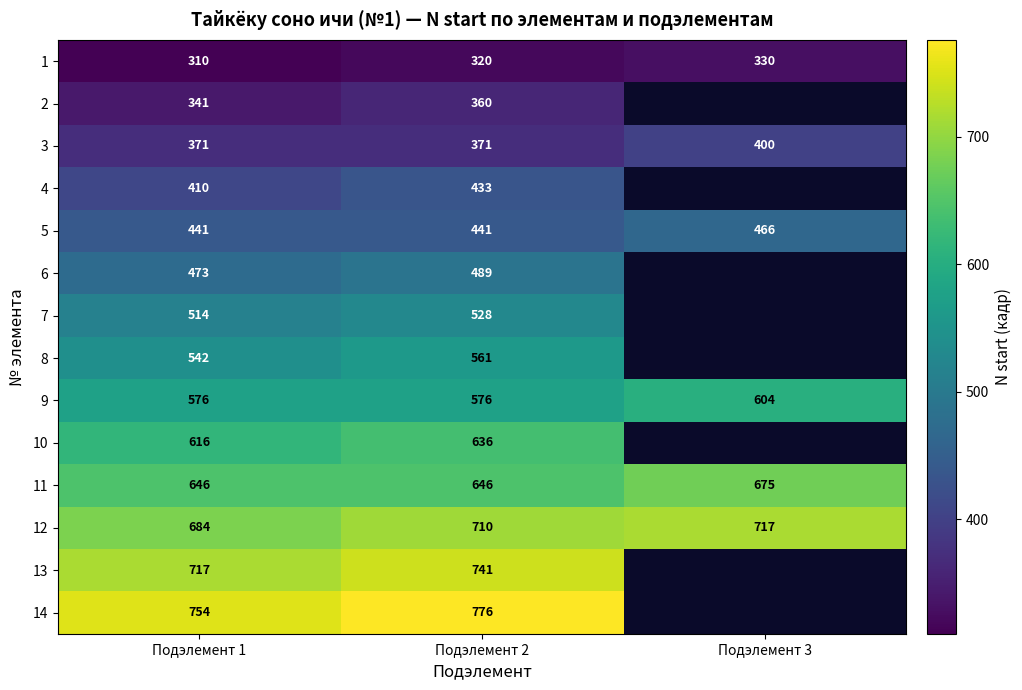

True or false: 2 has a value of 228 at Подэлемент 2.

False